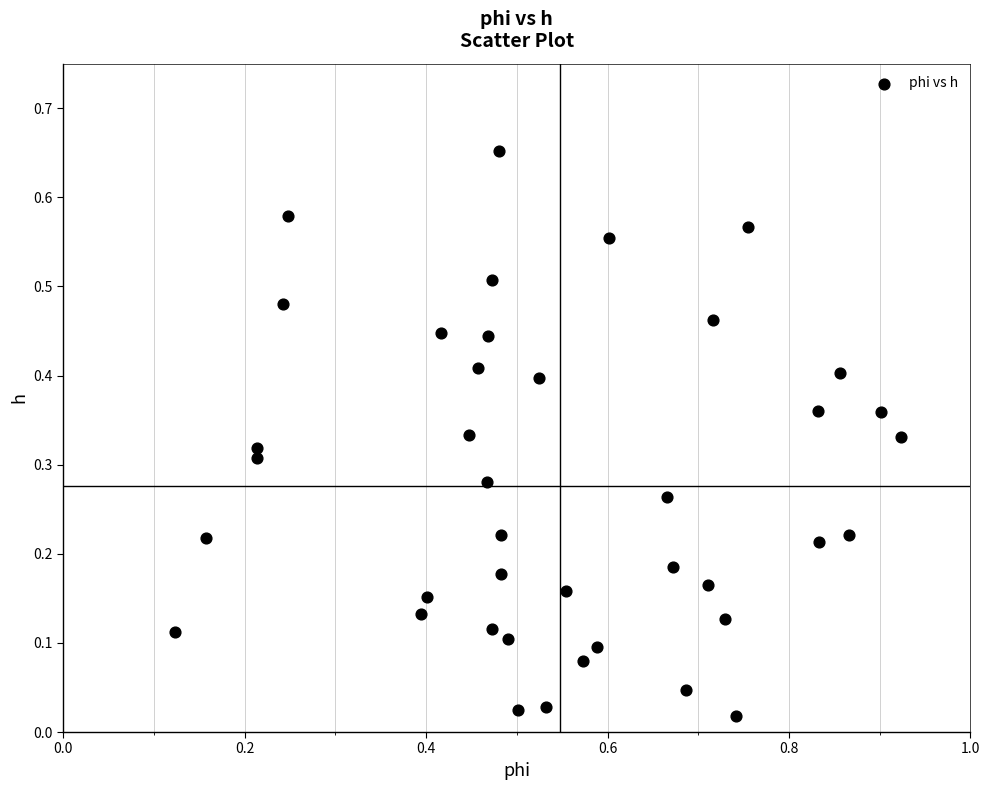

What is the range of X values (max minus min)?

0.8